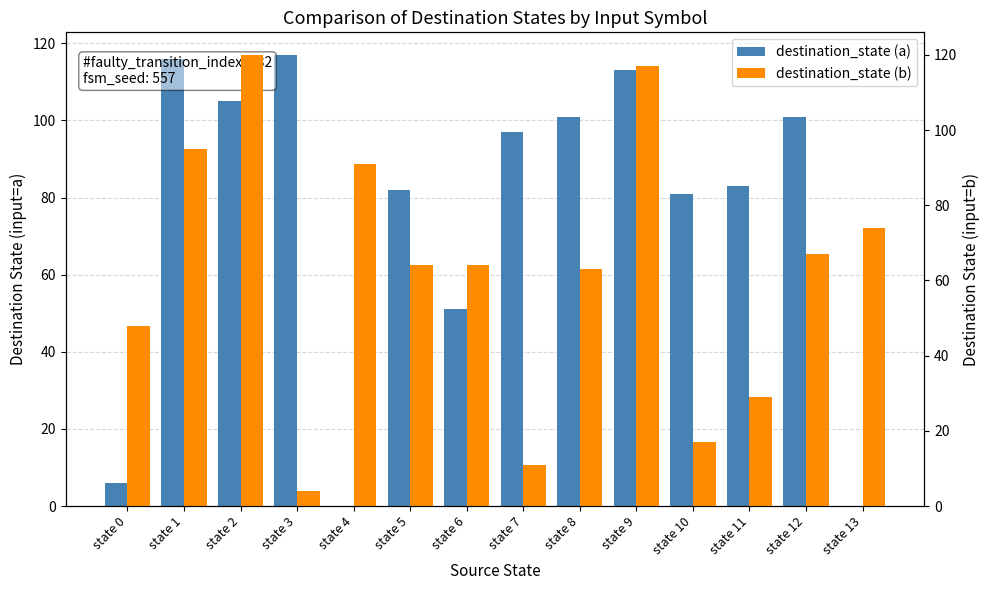

At which label does destination_state (a) first exceed 97?

state 1